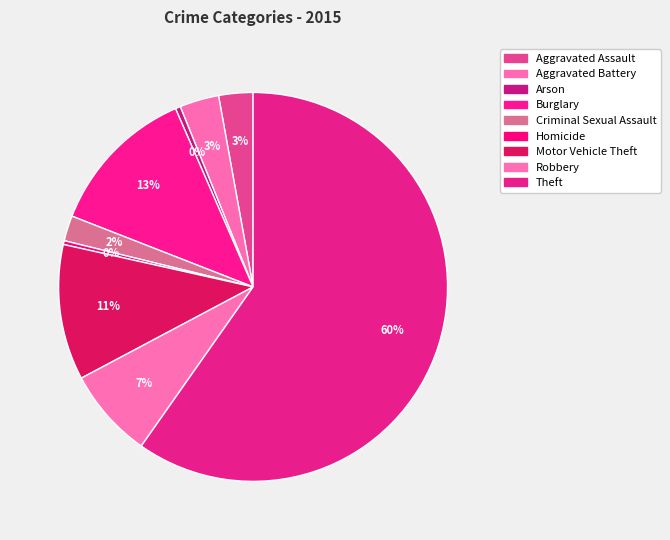

Which category has the smallest portion of the pie?

Homicide